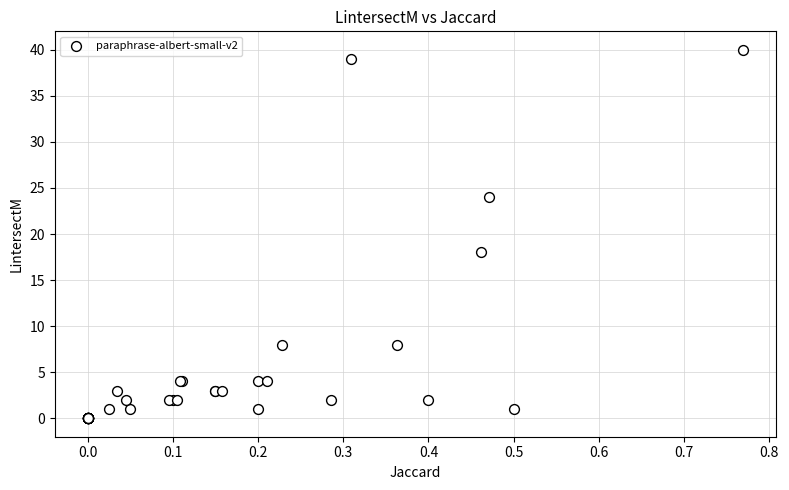

What Y value in the scatter plot is closest to 20?

18